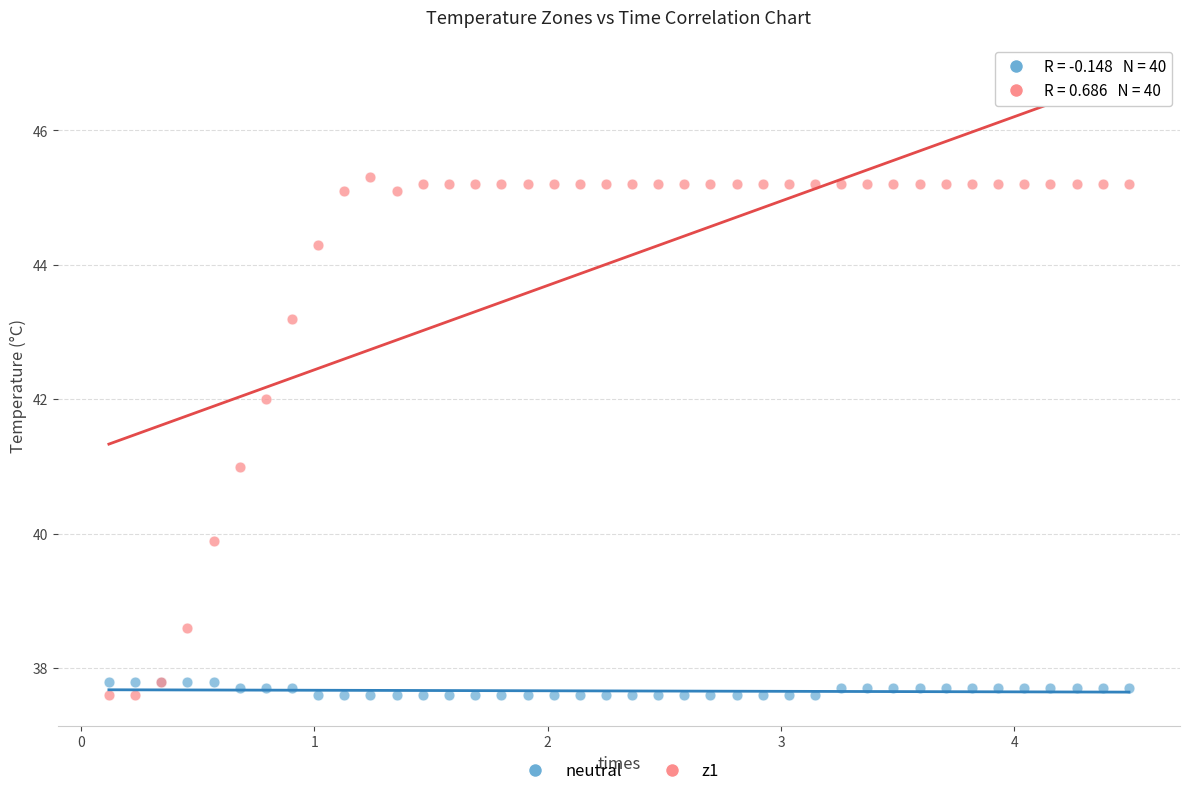

Which series has the widest spread of Y values?

z1